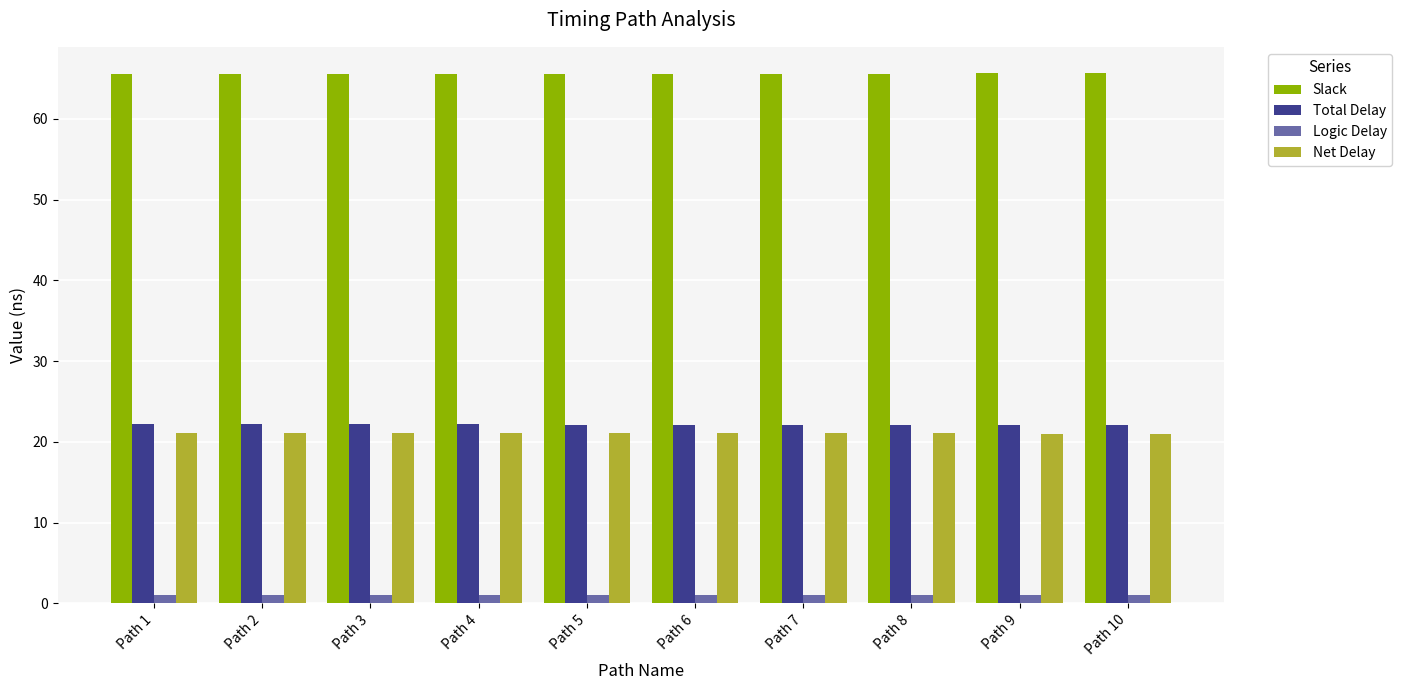

What is the average value of the Net Delay series?

21.1